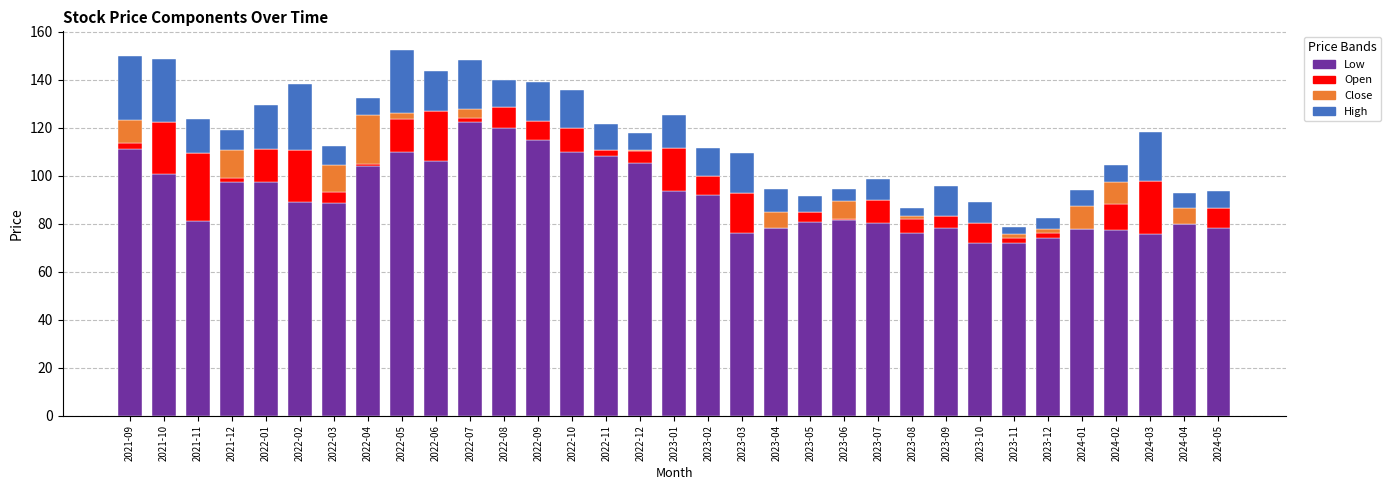

What is the total value across all series at 2023-07?

98.5